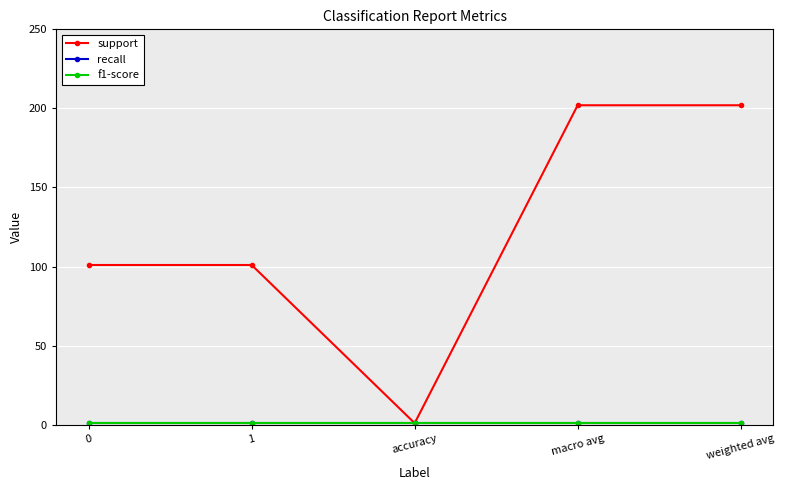

Which label corresponds to the smallest value in the chart?

accuracy